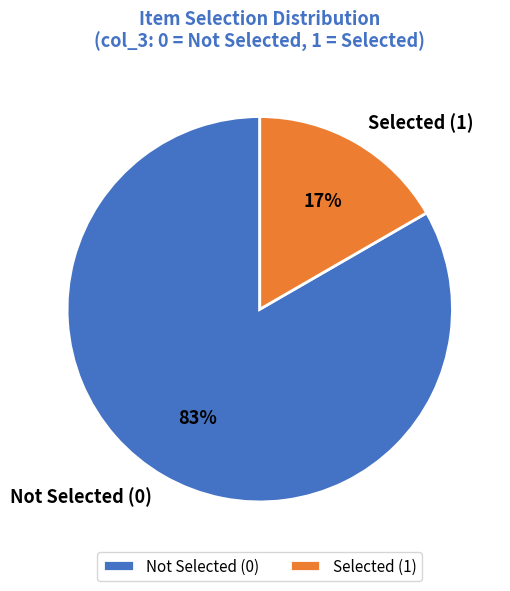

To the nearest percent, what percentage of the pie is Selected (1)?

17%